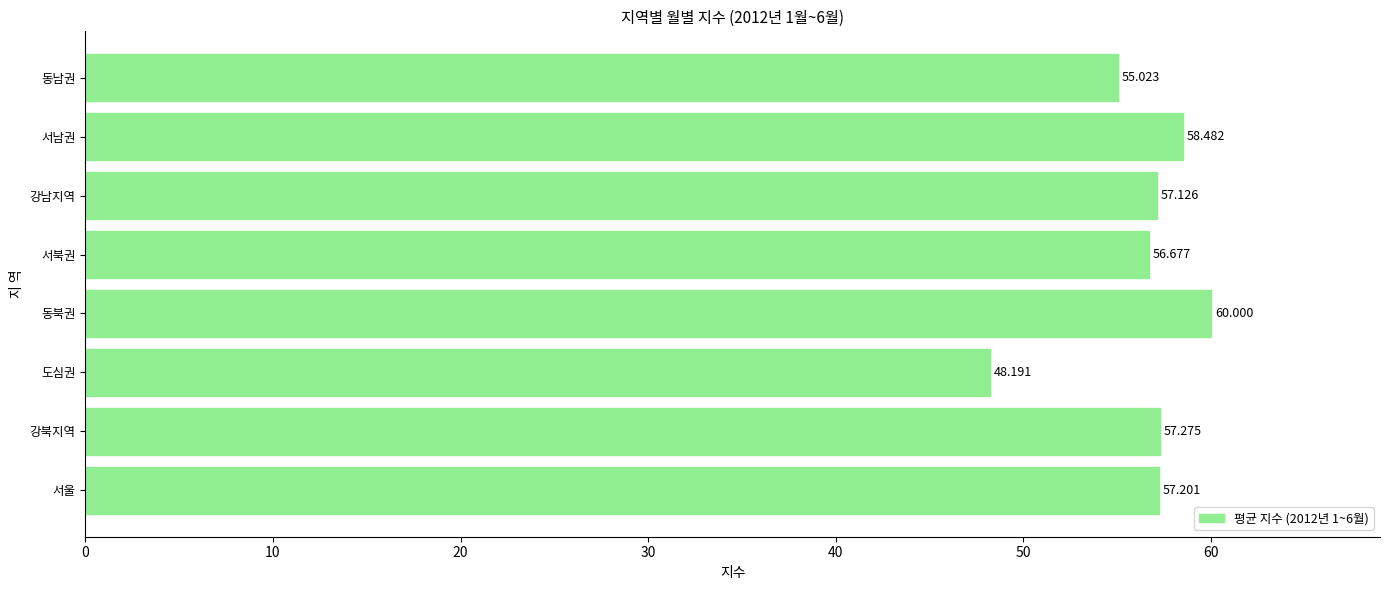

Which label corresponds to the smallest value in the chart?

도심권